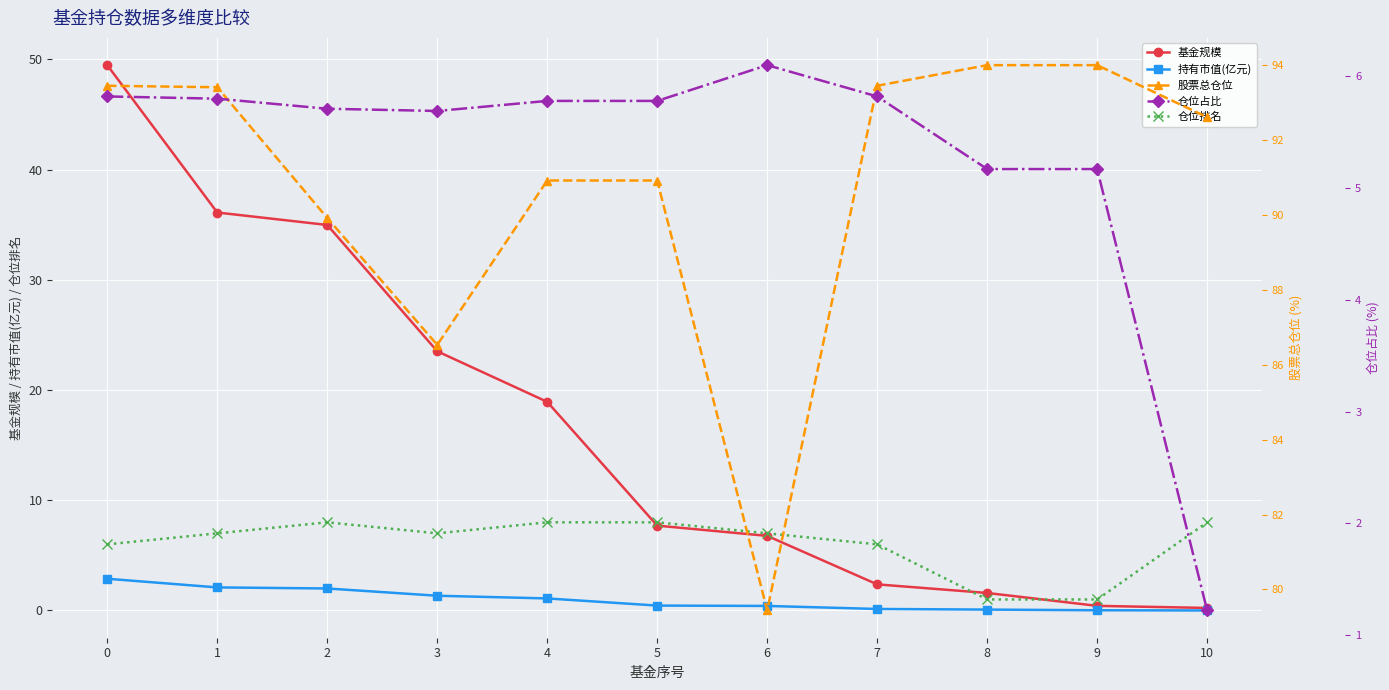

Between 7 and 8, which series saw the biggest shift?

仓位排名